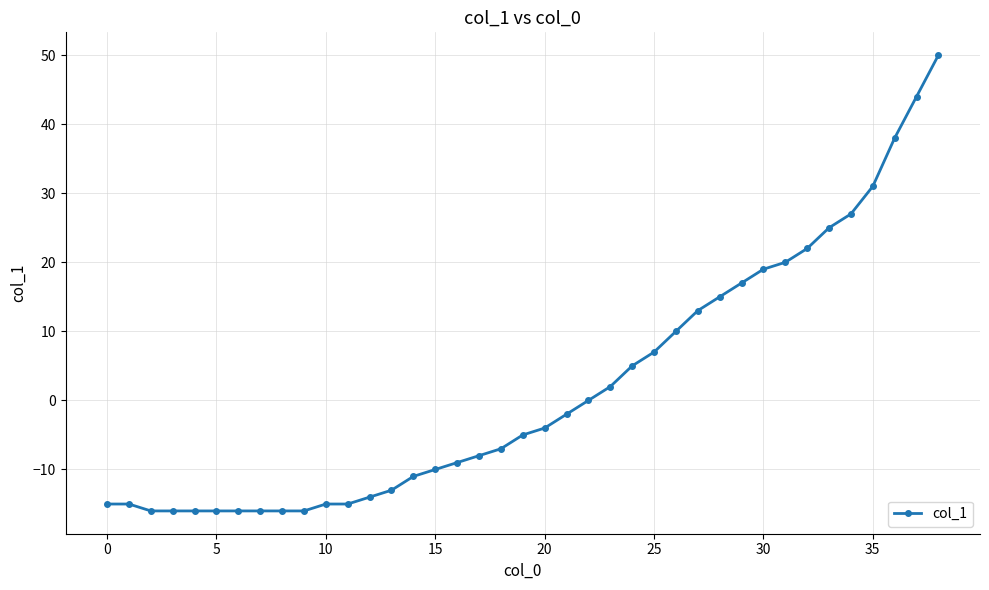

What is the minimum value shown in the chart?

-16